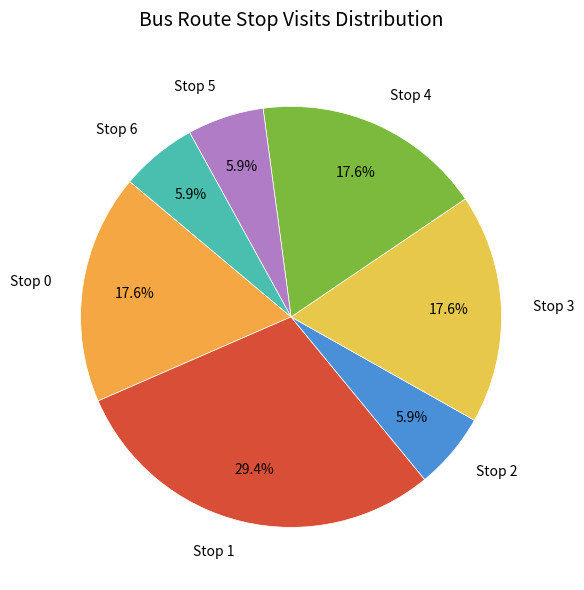

To the nearest percent, what is the difference between the largest and smallest slice percentages?

24%